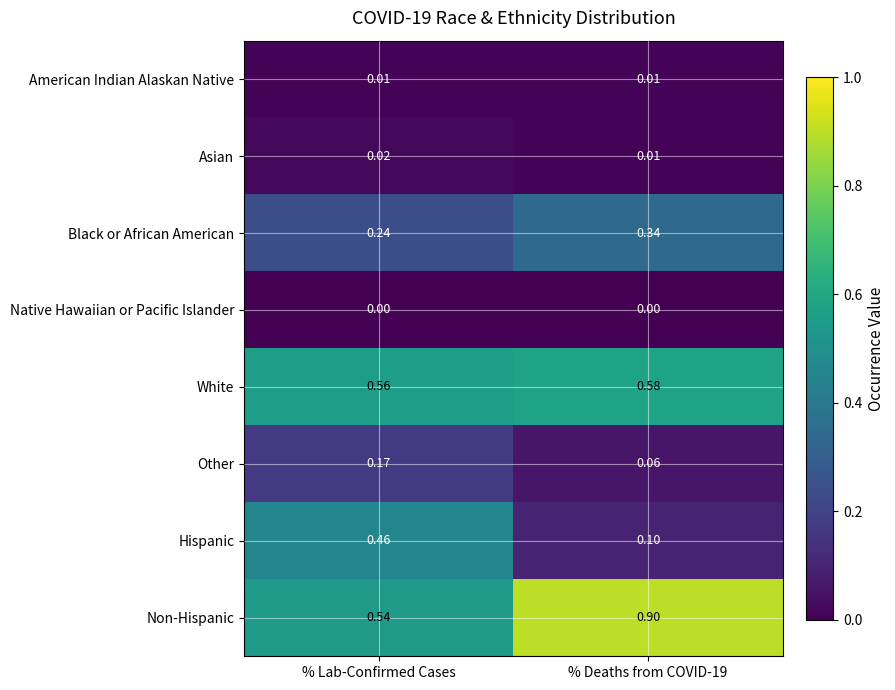

Is the value of Native Hawaiian or Pacific Islander at % Deaths from COVID-19 greater than the value of Black or African American at % Lab-Confirmed Cases?

No